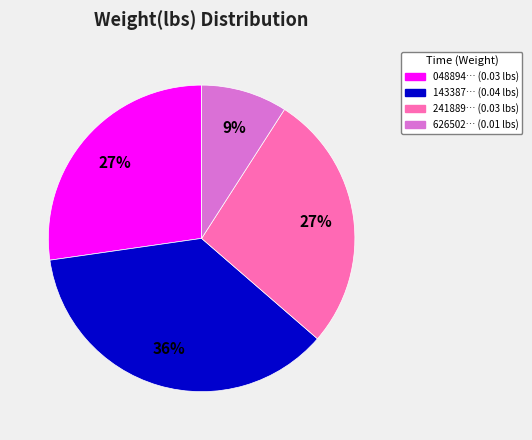

Does any single category account for the majority?

No